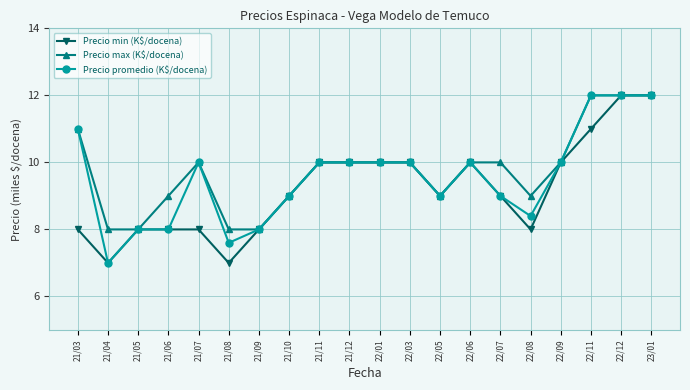

At which category does Precio max (K$/docena) reach its first local peak?

21/07